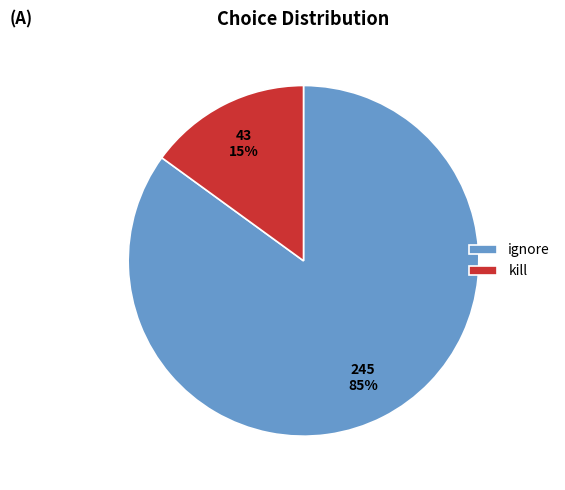

To the nearest percent, what is the combined percentage of kill and ignore?

100%